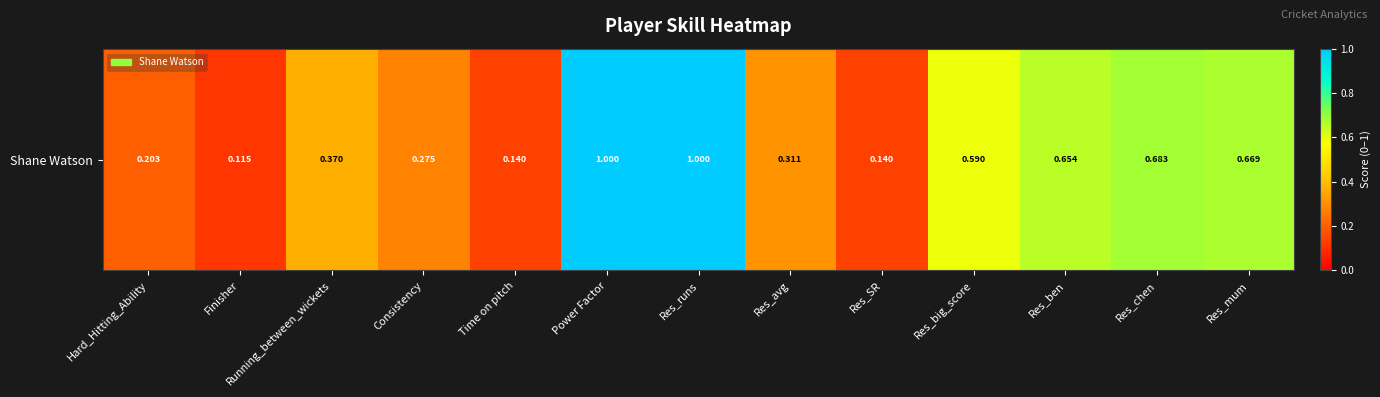

Approximately how many times larger is the value at Time on pitch compared to Power Factor?

0.1